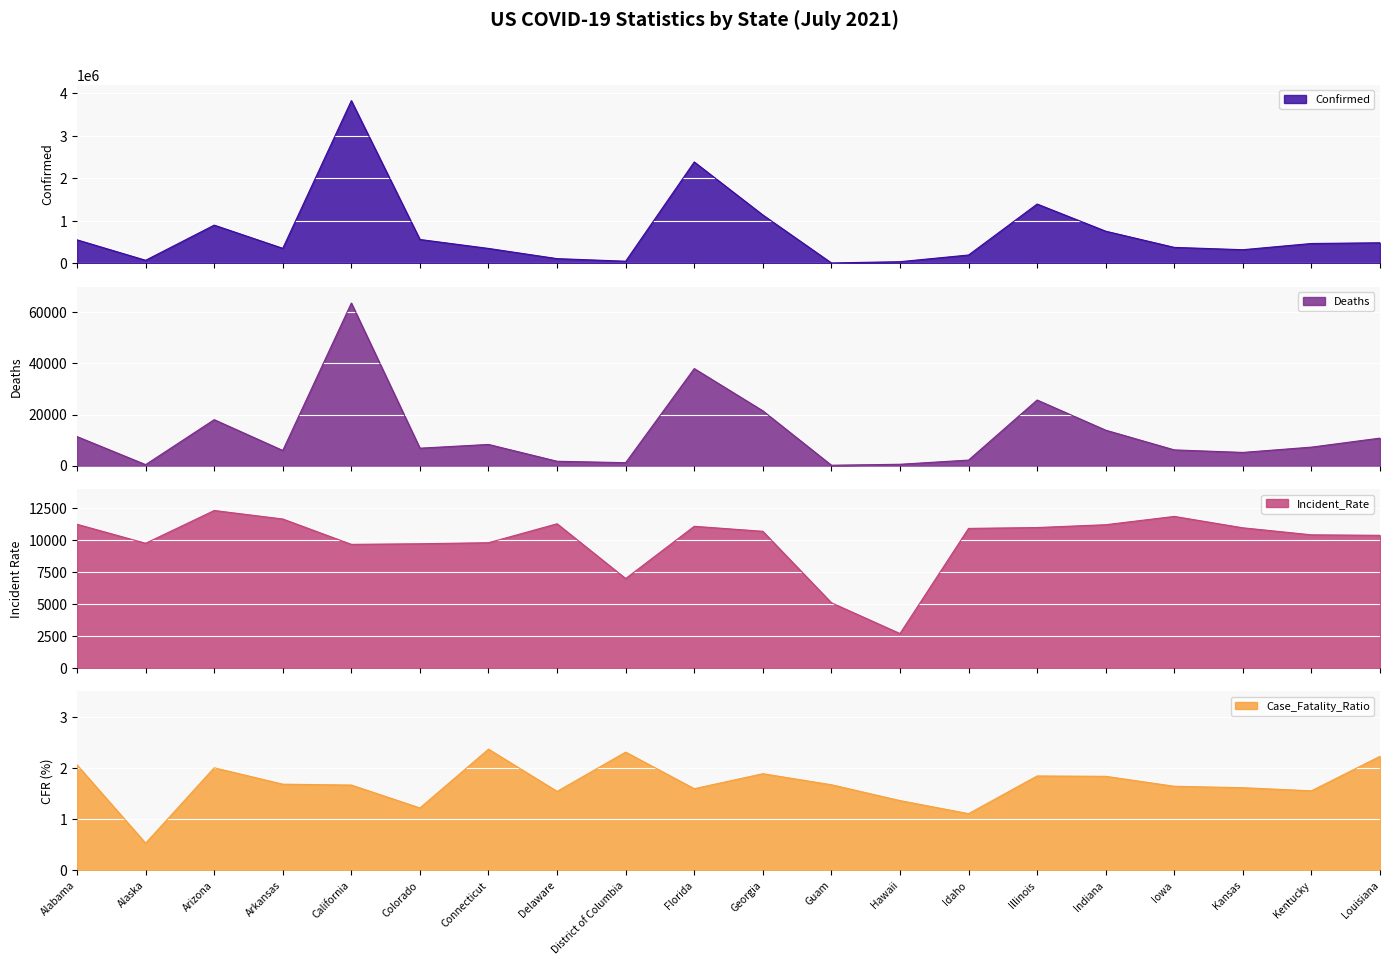

True or false: Deaths and Confirmed cross at least once.

False